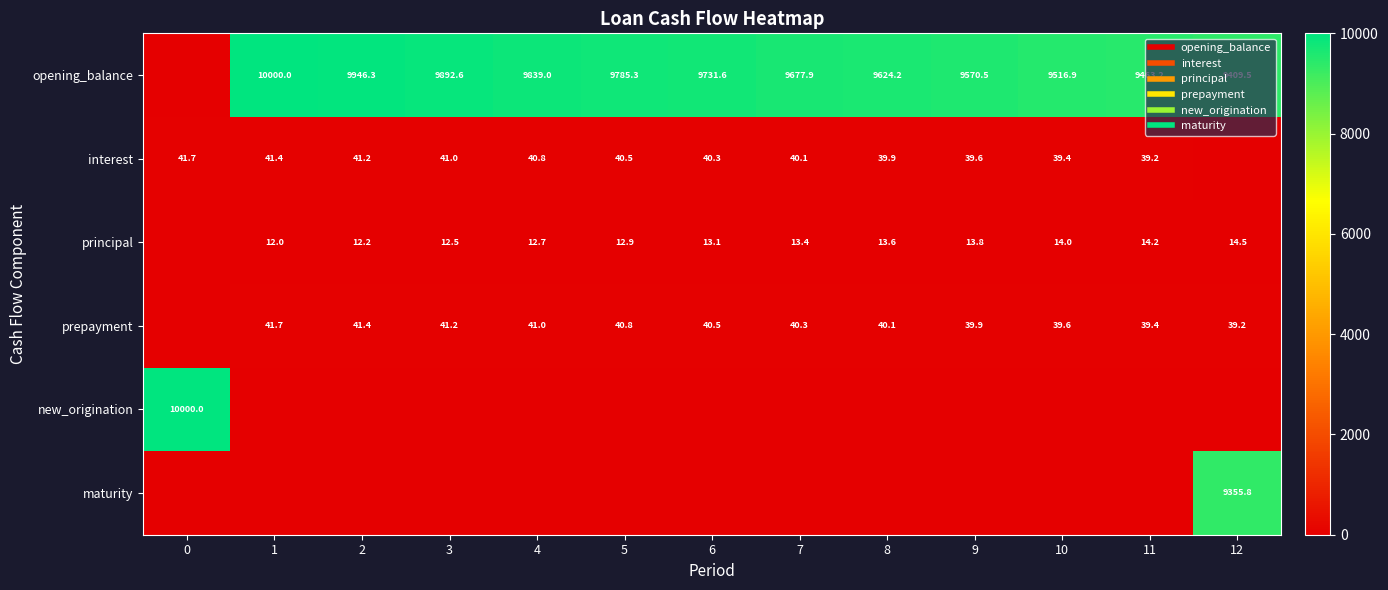

What is the average value of the principal series?

12.2